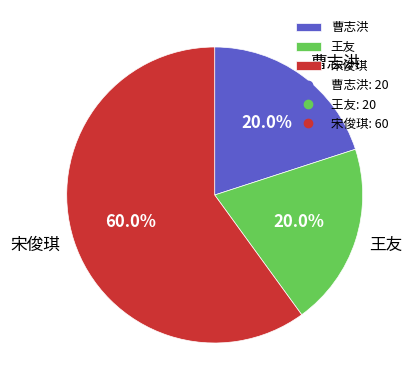

Which category has the biggest portion of the pie?

宋俊琪